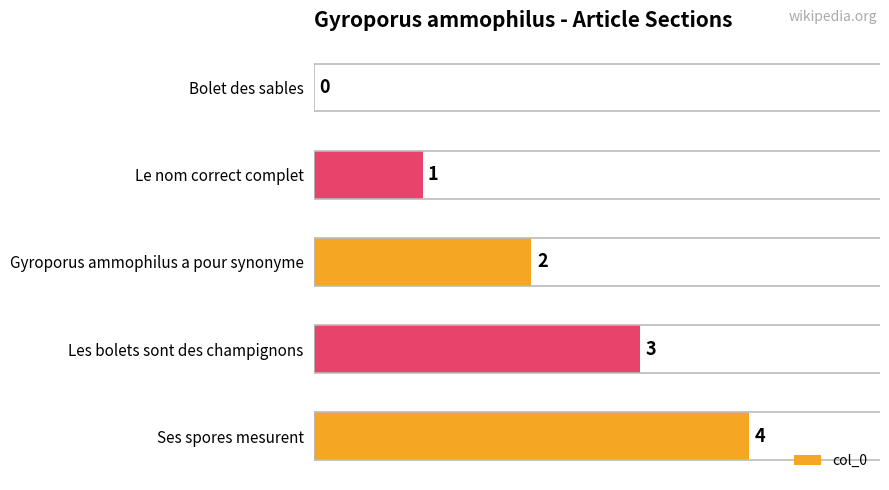

Where is the data nearest to the value 2?

Gyroporus ammophilus a pour synonyme